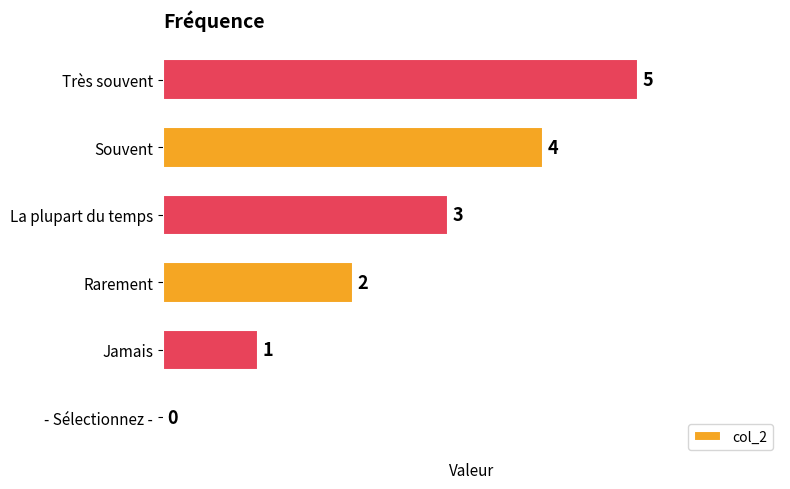

What is the sum of all values?

15